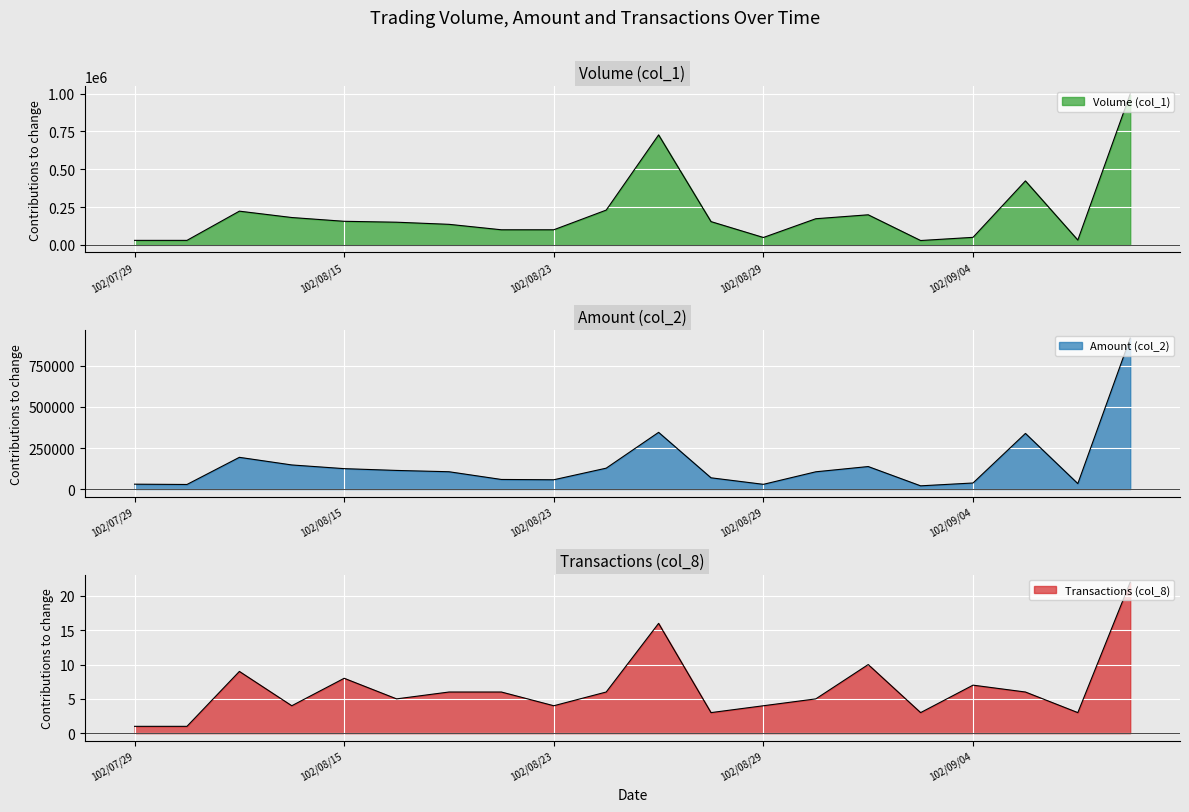

True or false: Amount (col_2) and Transactions (col_8) intersect in this chart.

False